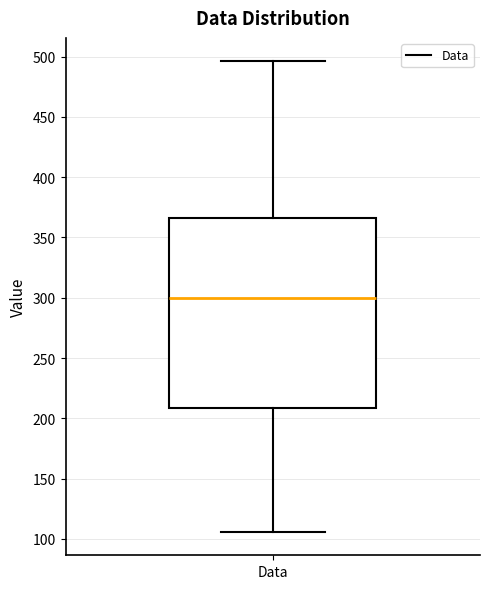

Transcribe this box plot: give where the median line is, the range the box spans, and where the two whiskers end, as read against the y-axis. The values are not printed on the chart, so give them approximately, as read against the axis.

median 300, box 210 to 365, whiskers 105 to 495